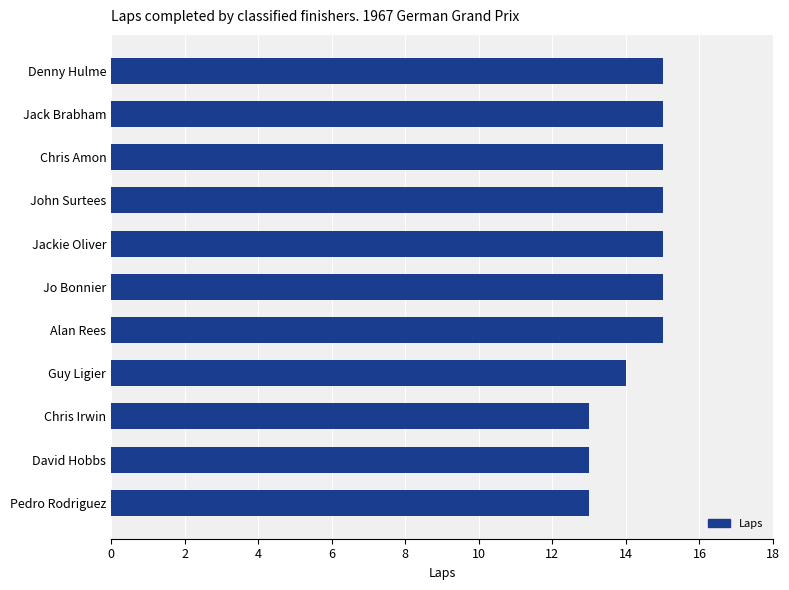

What is the value of the 7th bar from the top?

15